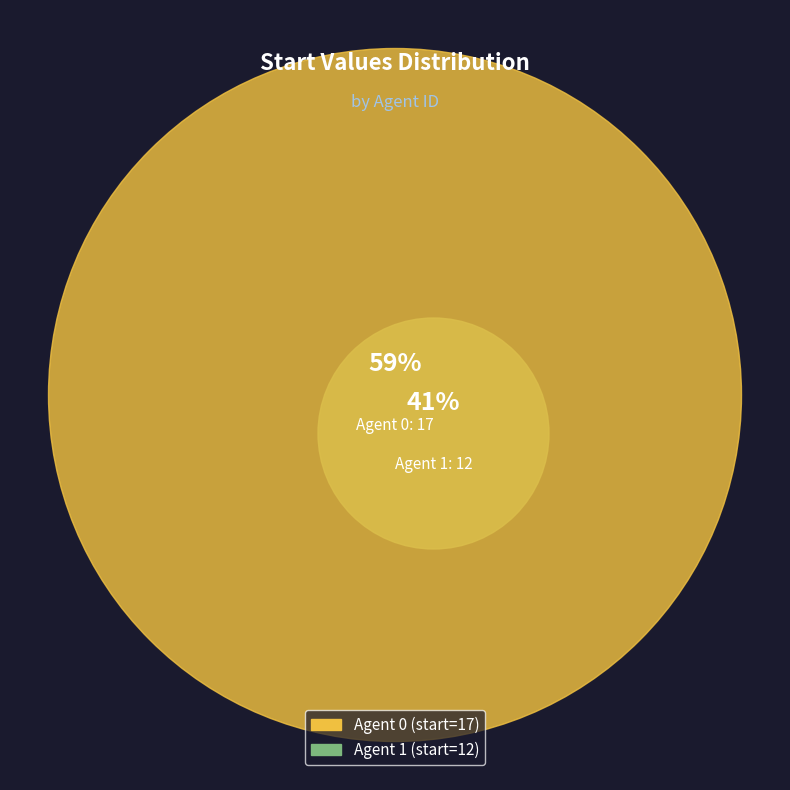

Does 0 represent more than half of the total?

Yes